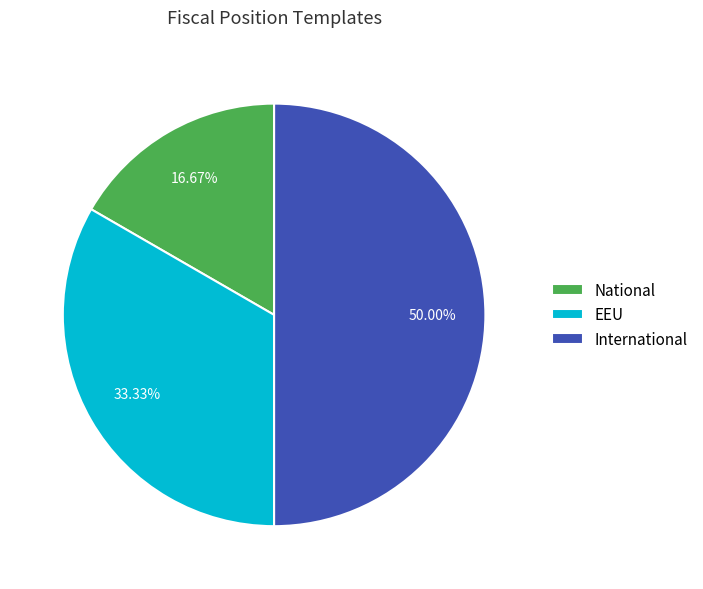

Approximately how many times larger is the value at International compared to National?

3.0